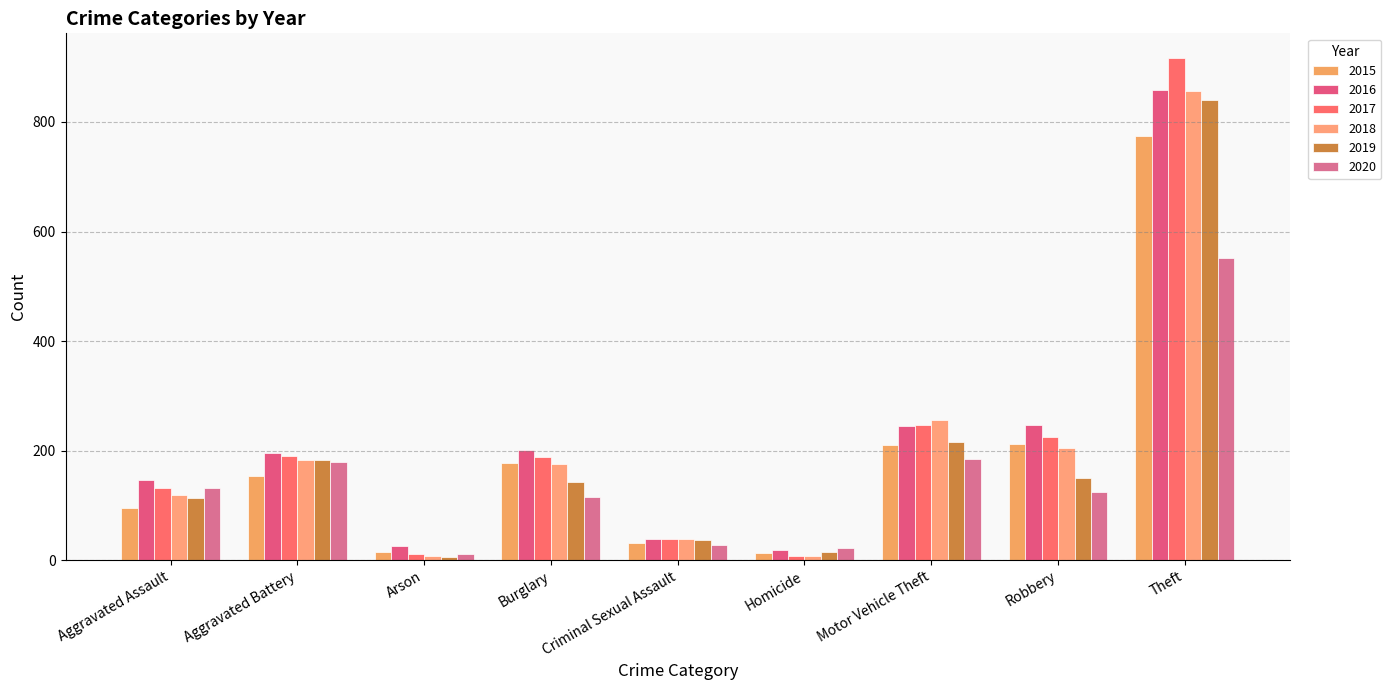

What is the difference between the 2015 values at Motor Vehicle Theft and Arson?

196